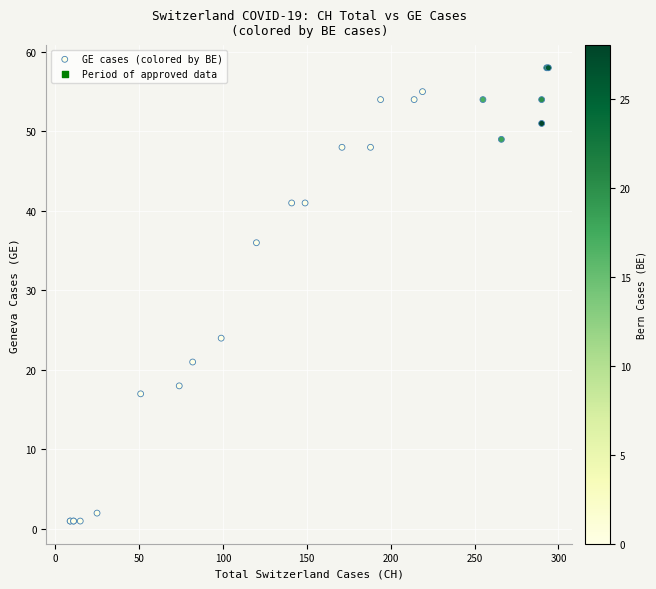

What Y value in the scatter plot is closest to 29?

24